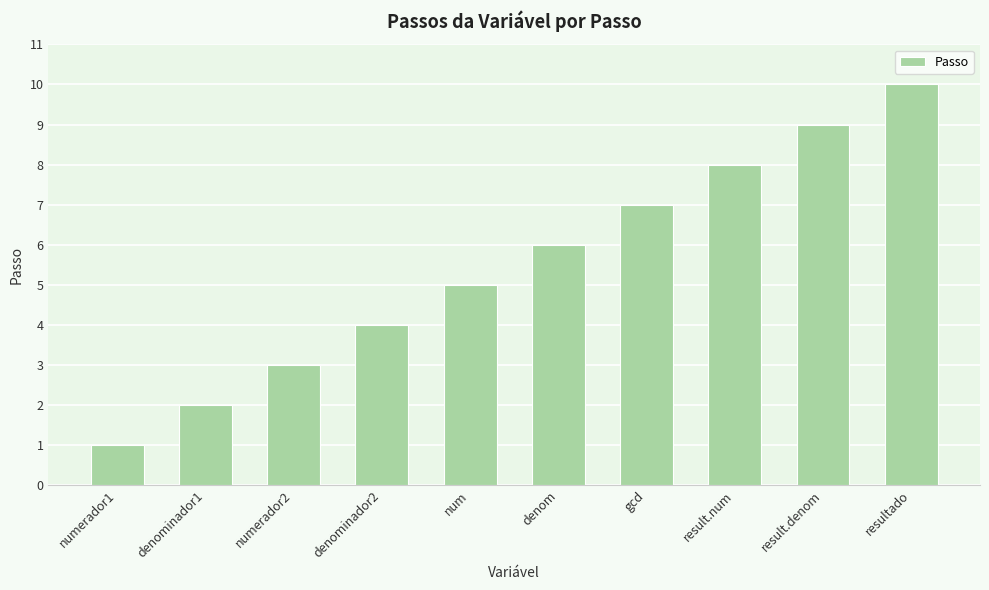

Read the value at denominador1.

2